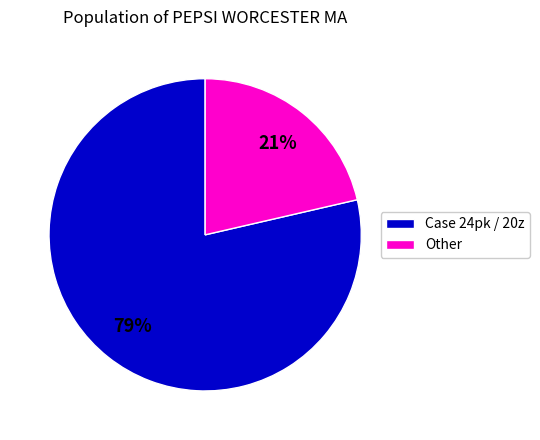

Does any single category account for the majority?

Yes